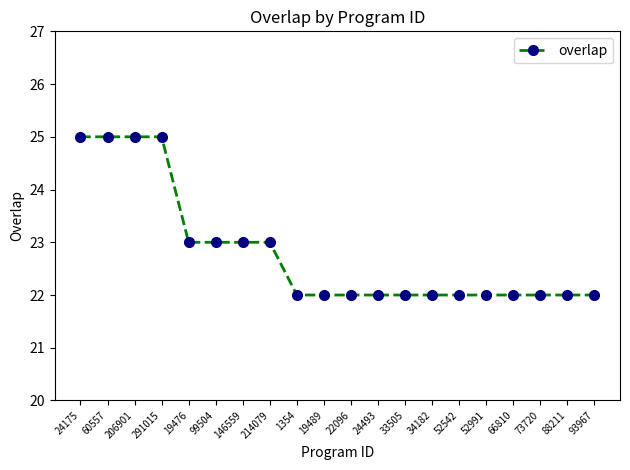

What position from the left is 34182?

14